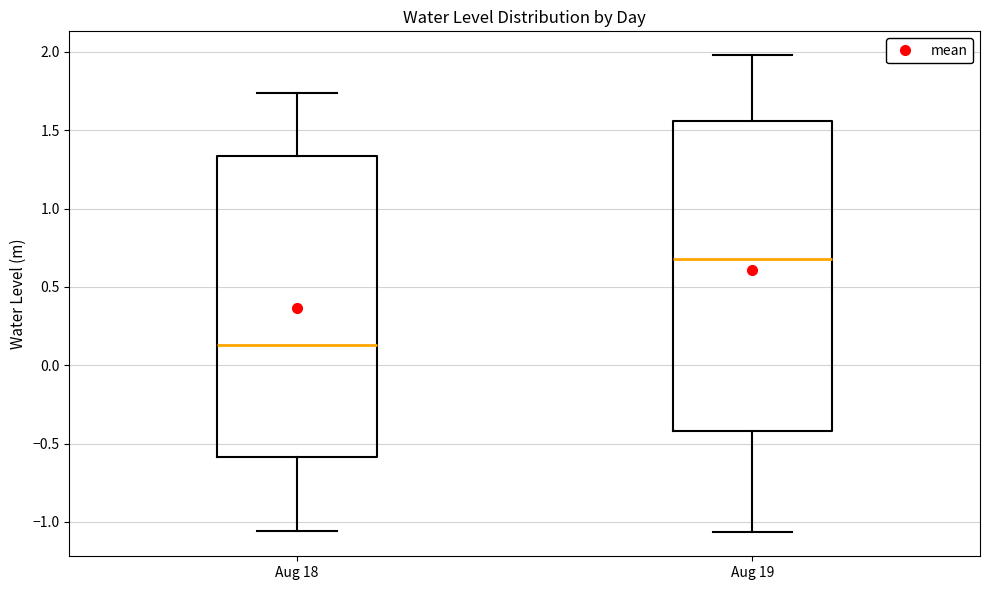

Where does the lower whisker of the box for Aug 19 end on the y-axis? The values are not printed on the chart, so give them approximately, as read against the axis.

-1.05